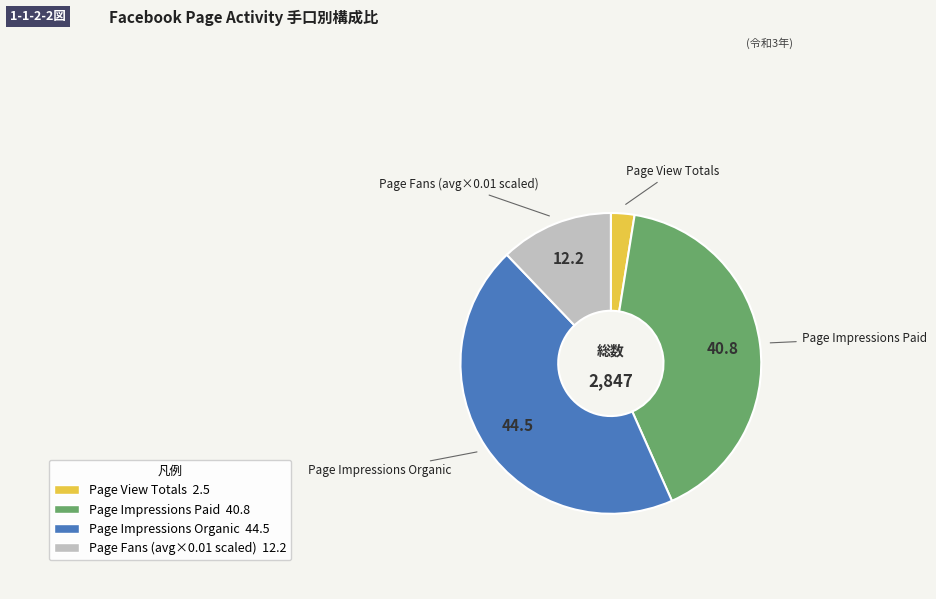

Is Page View Totals the majority of the pie?

No